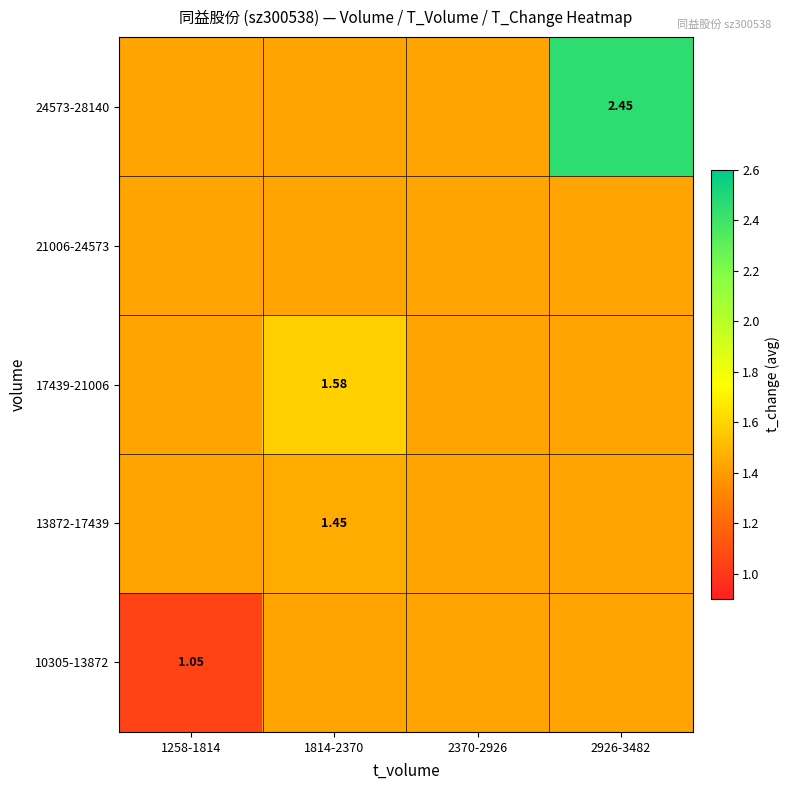

The value of 17439-21006 at 2370-2926 is 2.3. True or false?

False